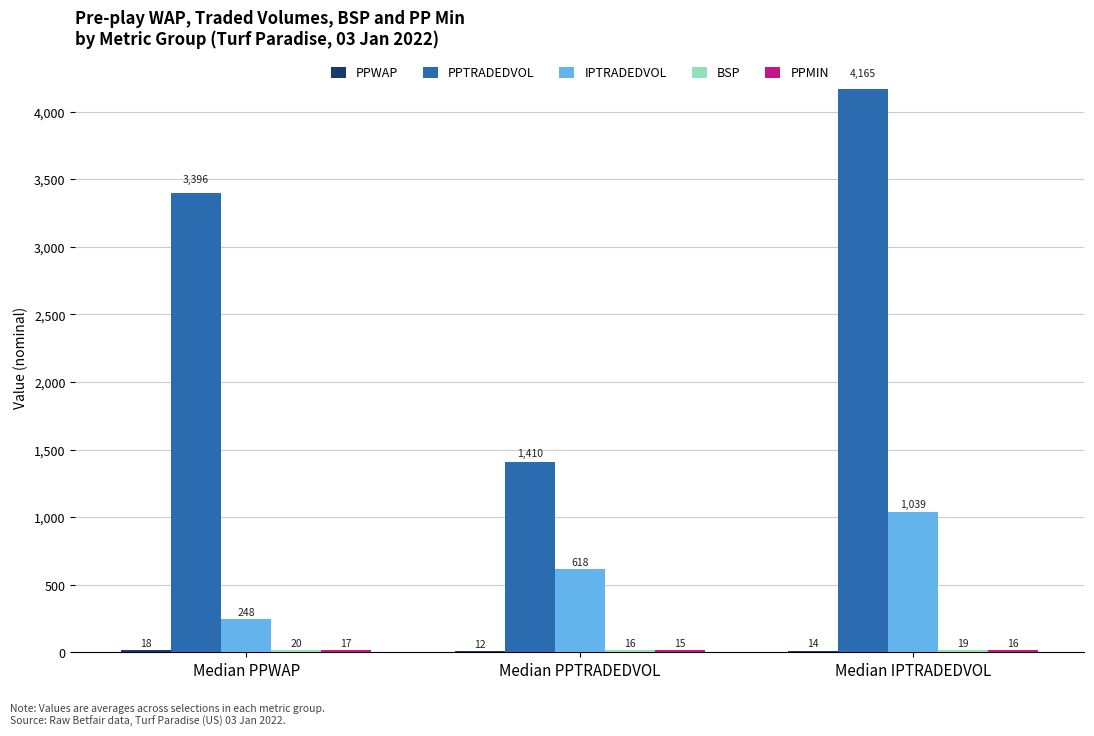

How many groups of bars are there?

3